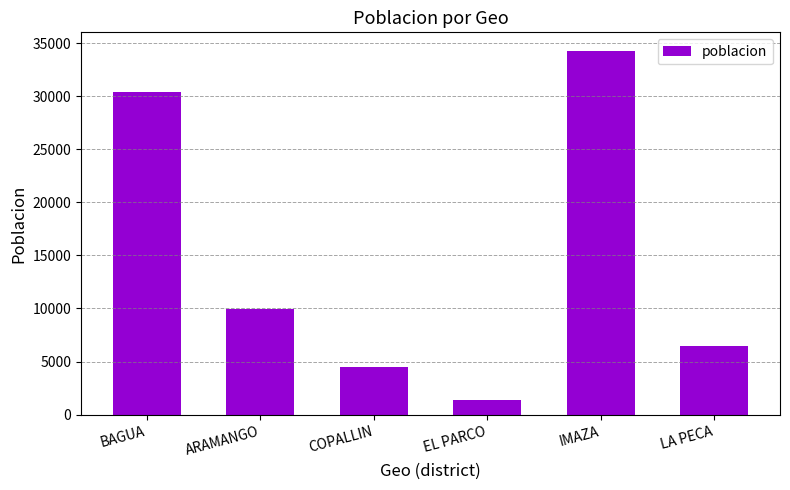

At which category does the chart reach its minimum across all series?

EL PARCO